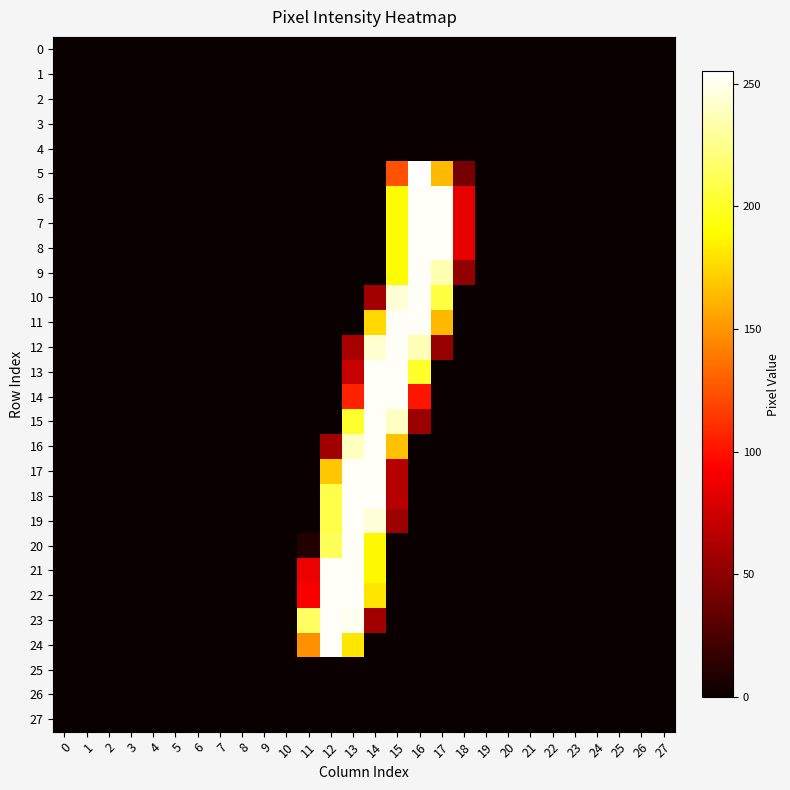

Which series has the largest total across all categories?

12